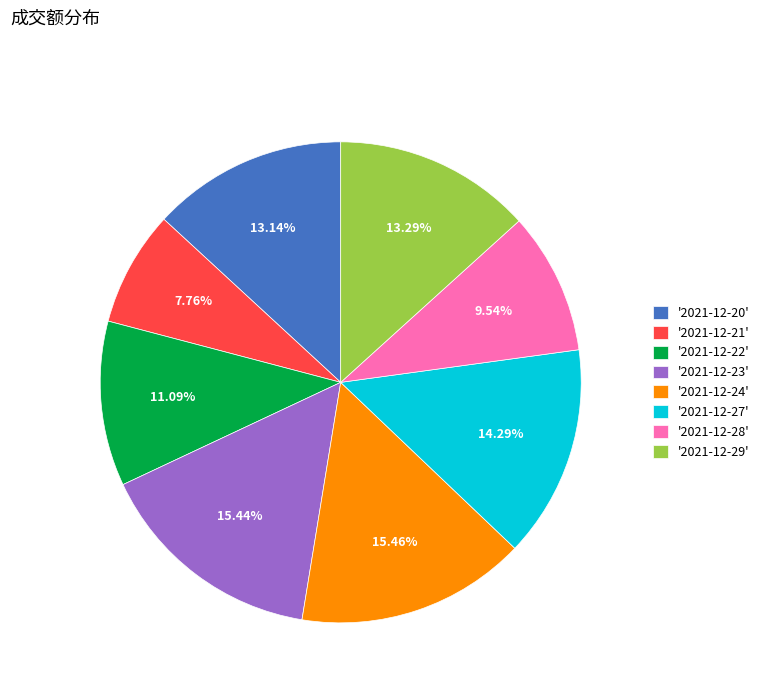

Which has a higher value, '2021-12-20' or '2021-12-24'?

'2021-12-24'